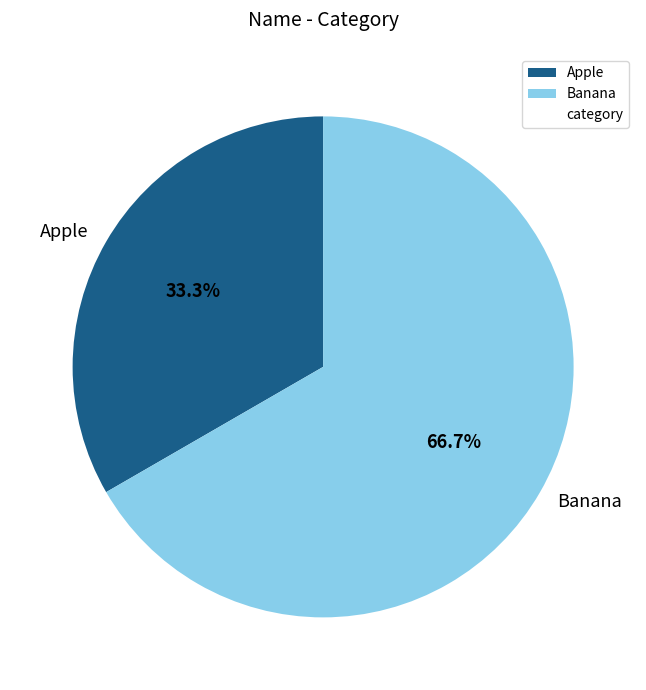

Which slice is the largest?

Banana